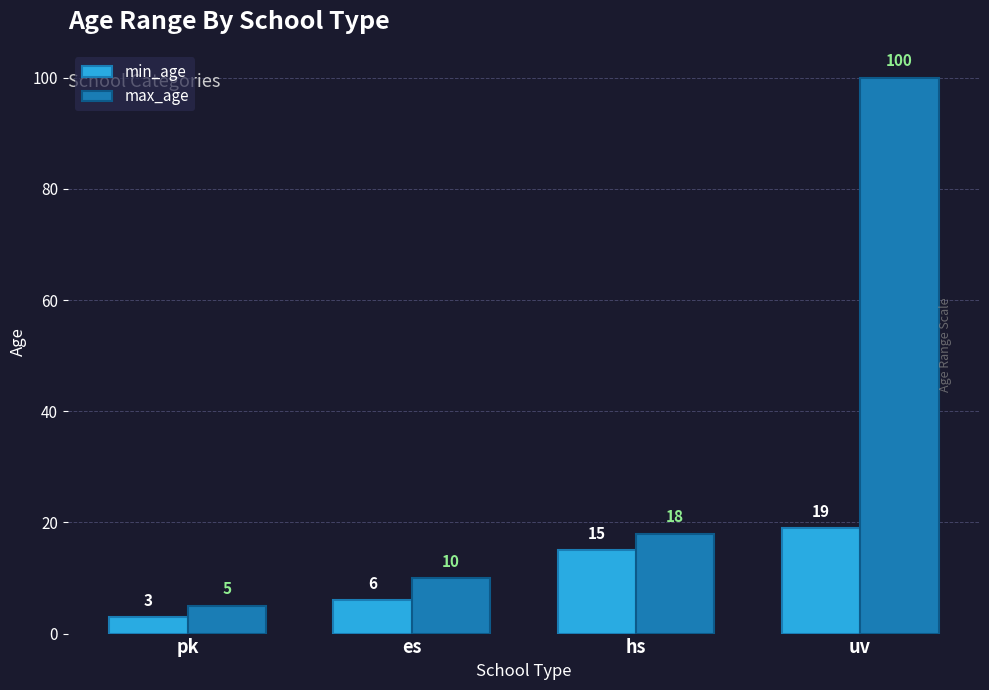

At which label is max_age closest to 52?

hs